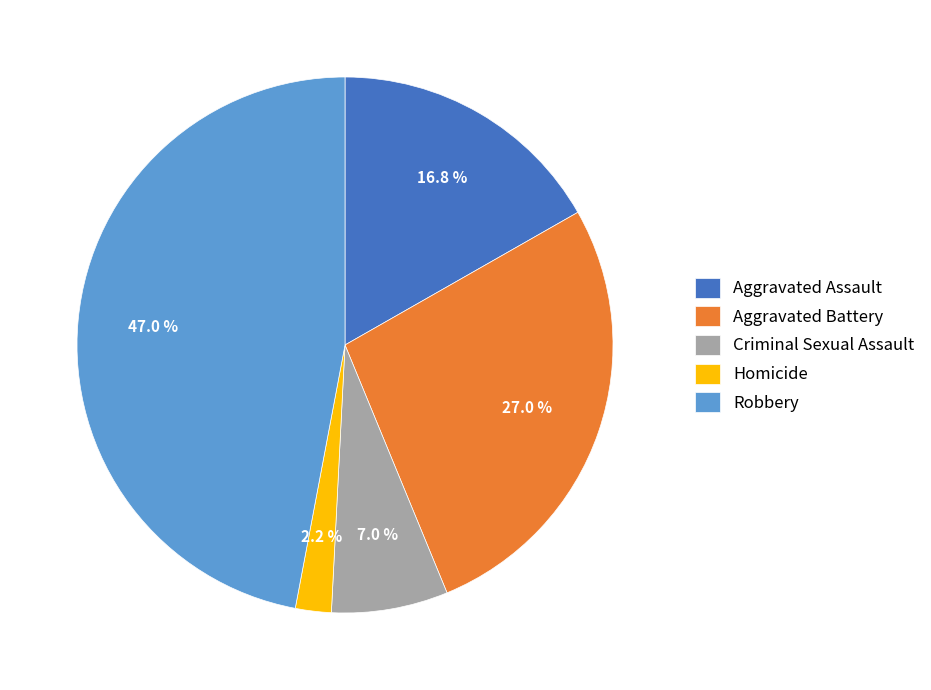

Count the number of slices in the pie.

5